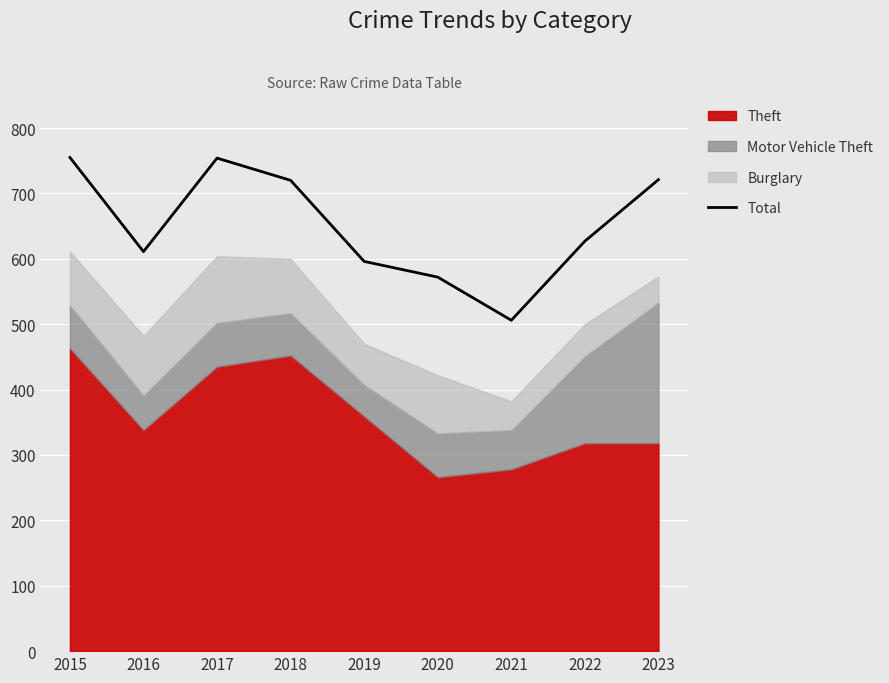

List the labels in order of value, smallest first.

2021, 2020, 2019, 2016, 2022, 2018, 2023, 2017, 2015